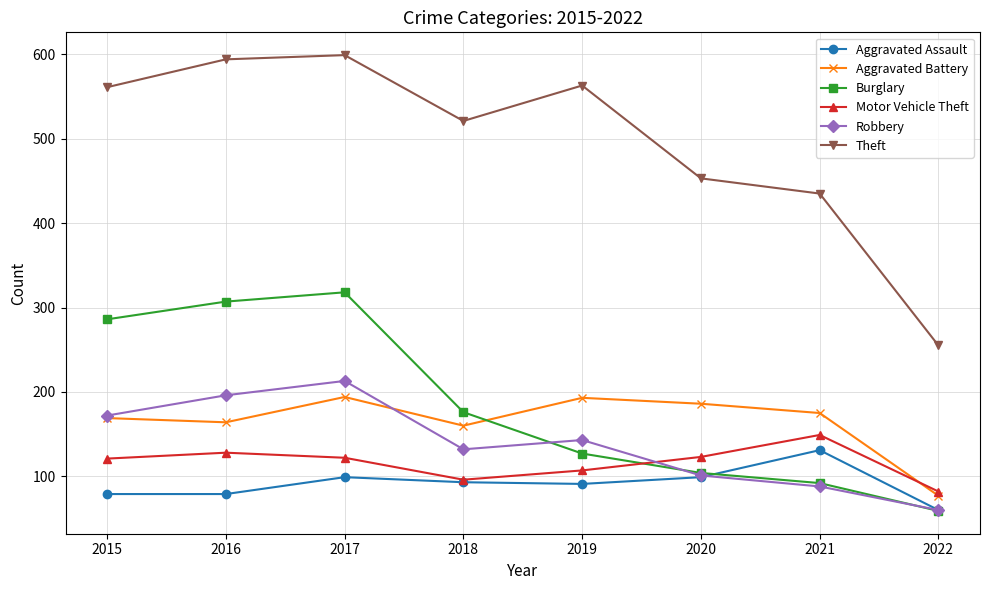

What is the spread (max minus min) of values at 2016?

515